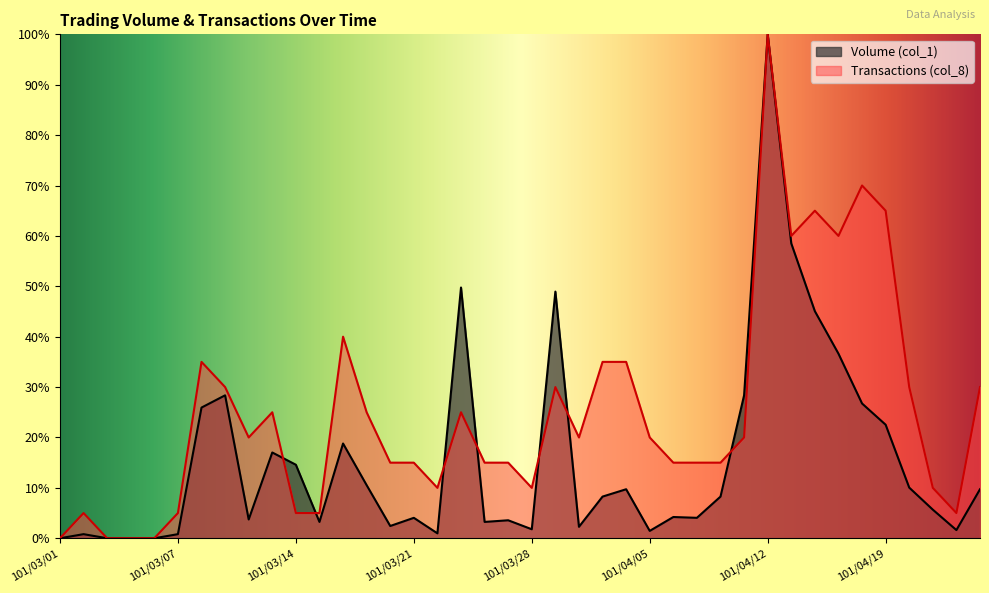

Which category has the lowest value in the Volume (col_1) series?

101/03/01